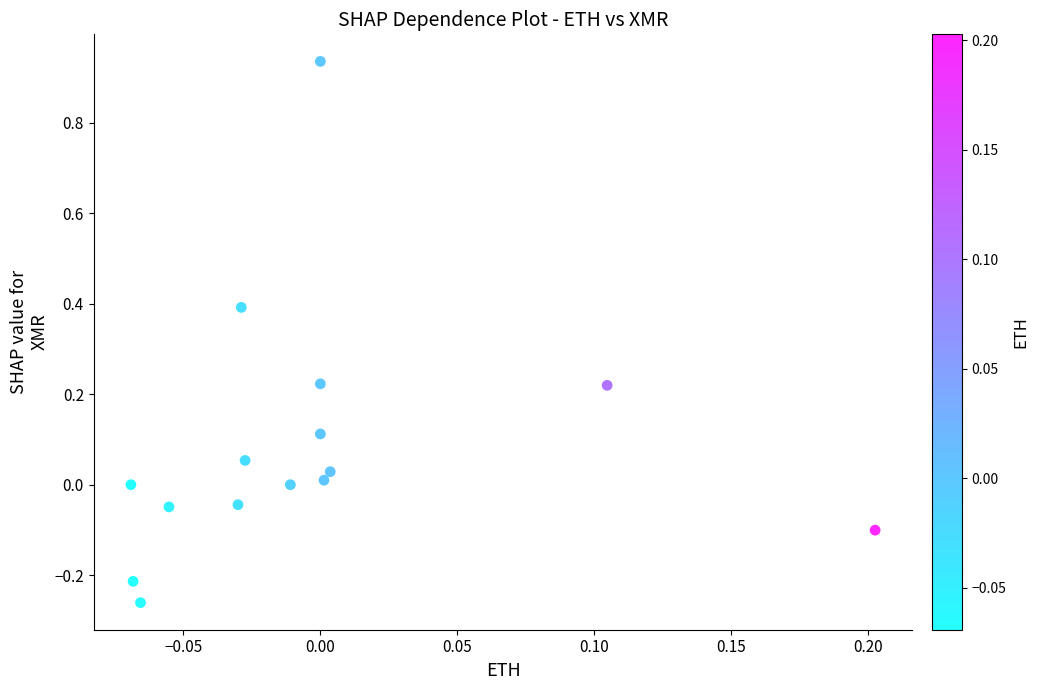

What is the range of X values (max minus min)?

0.3